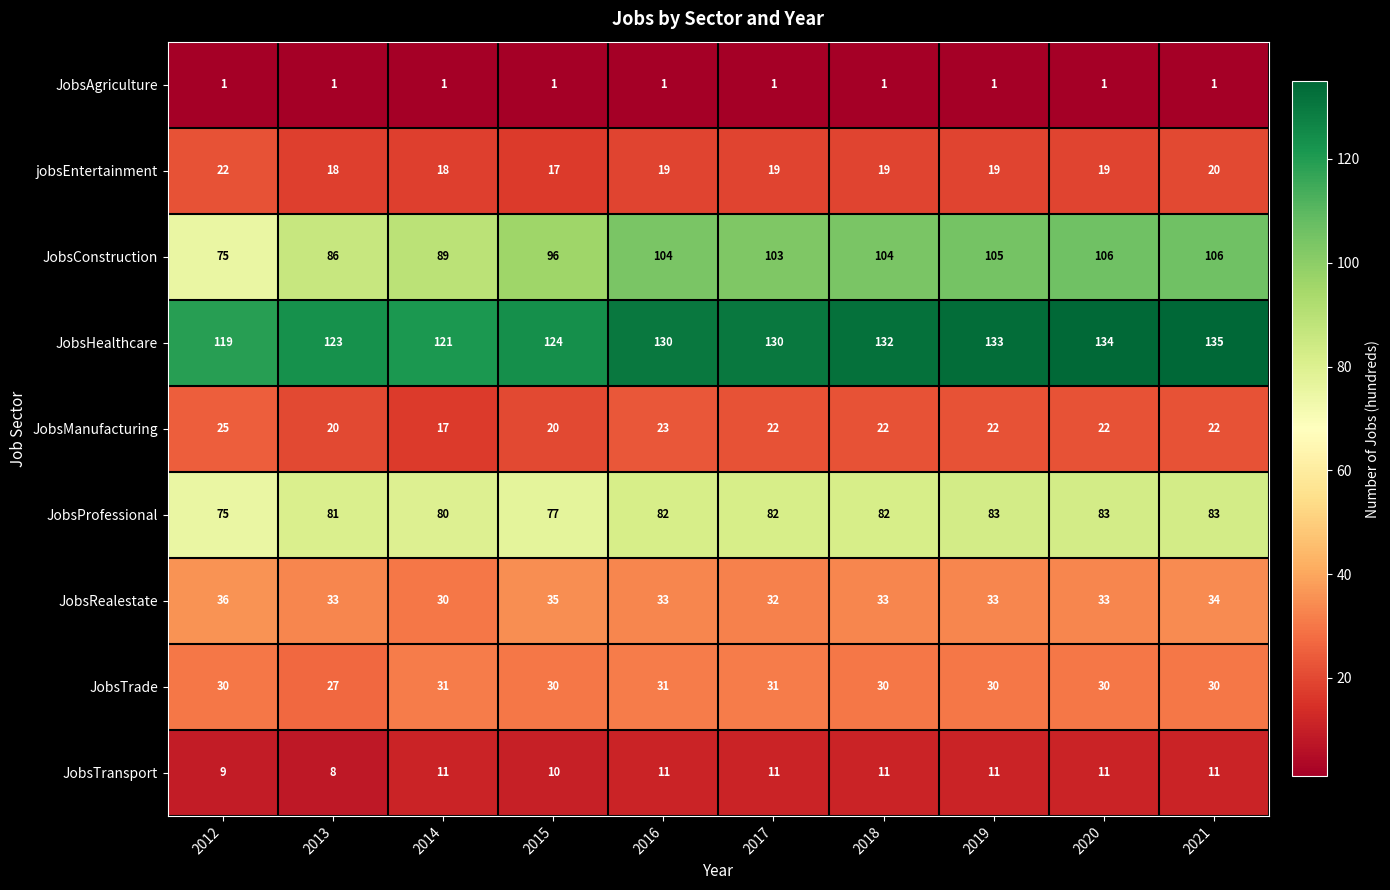

List the series in order of their peak value, highest first.

JobsHealthcare, JobsConstruction, JobsProfessional, JobsRealestate, JobsTrade, JobsManufacturing, jobsEntertainment, JobsTransport, JobsAgriculture